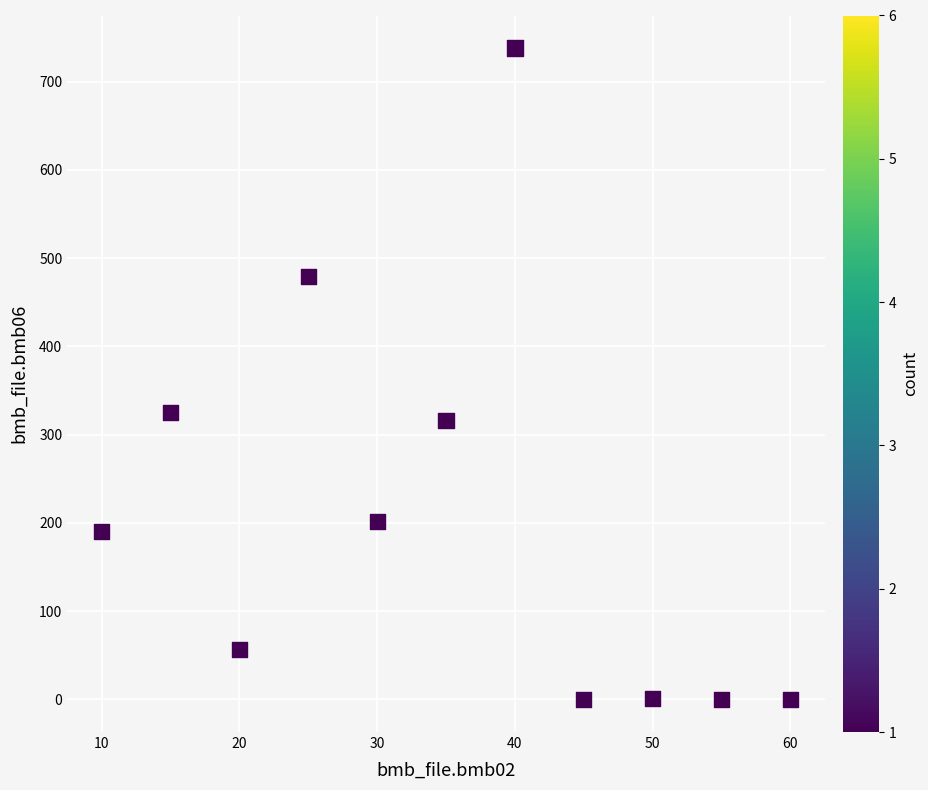

What is the range of Y values (max minus min)?

738.0